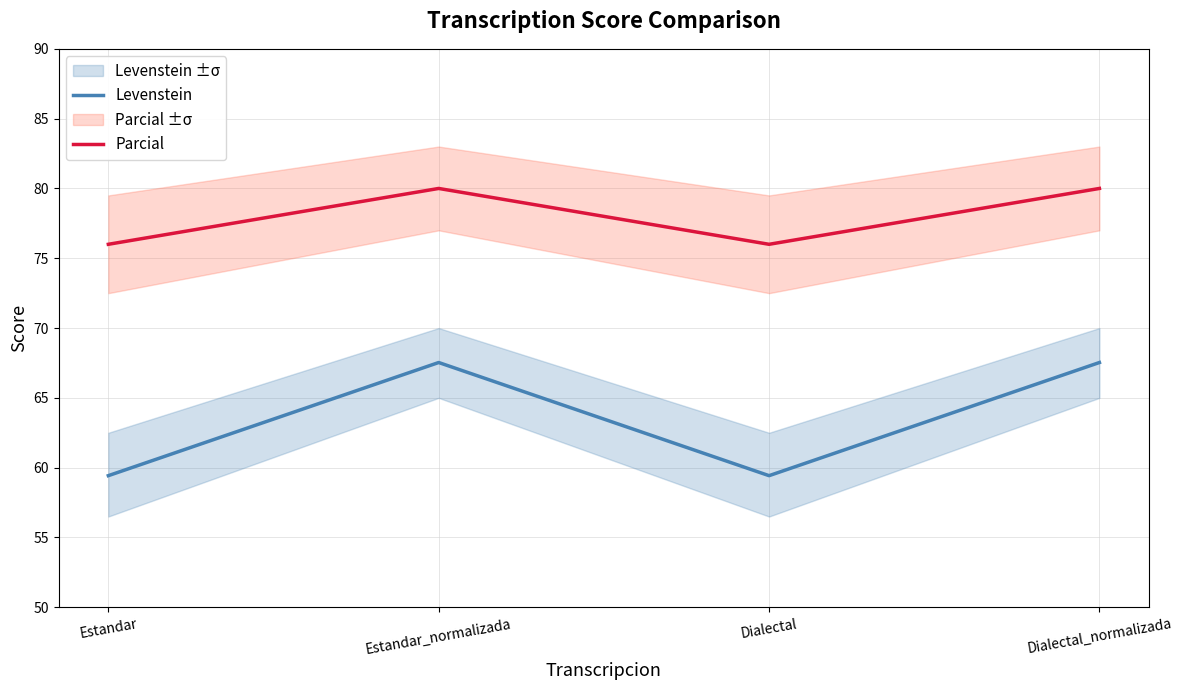

What is the label of the 4th point from the right?

Estandar